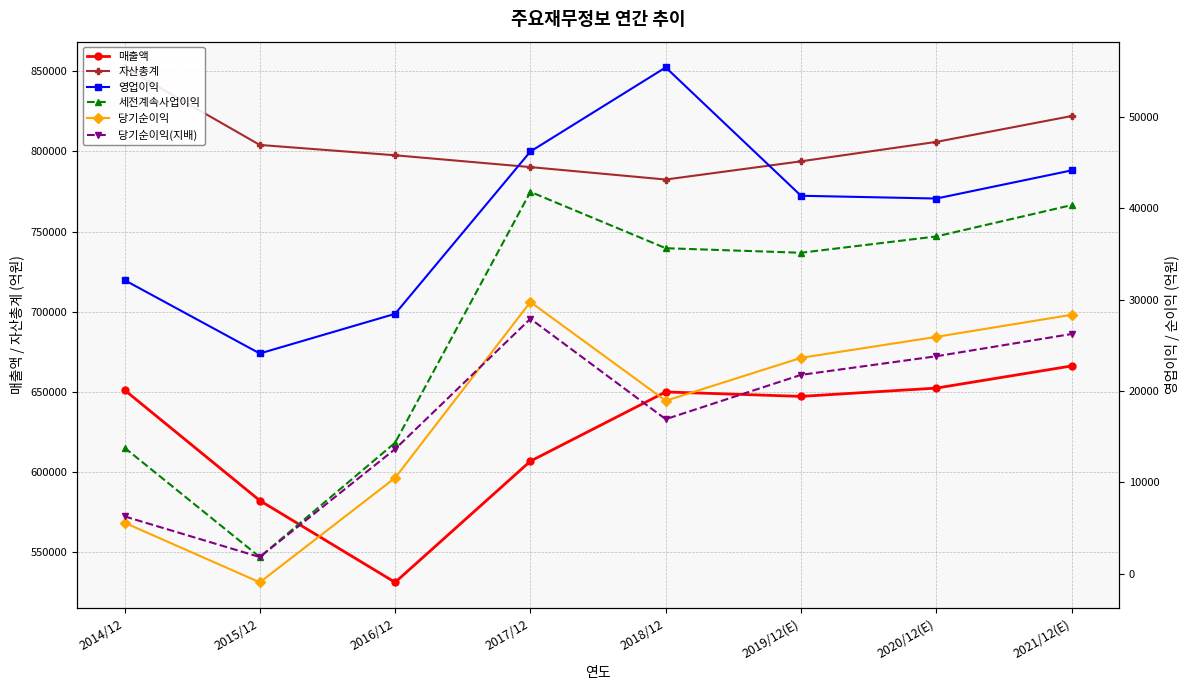

Which series changed the most between 2018/12 and 2019/12(E)?

영업이익